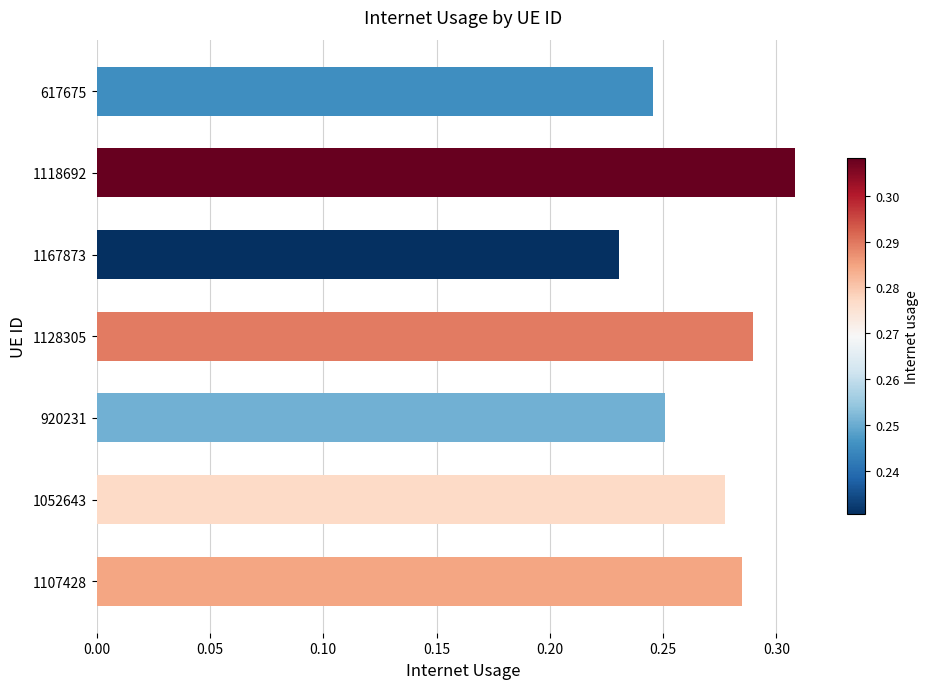

What is the sum of the values at 1167873 and 1107428?

0.5